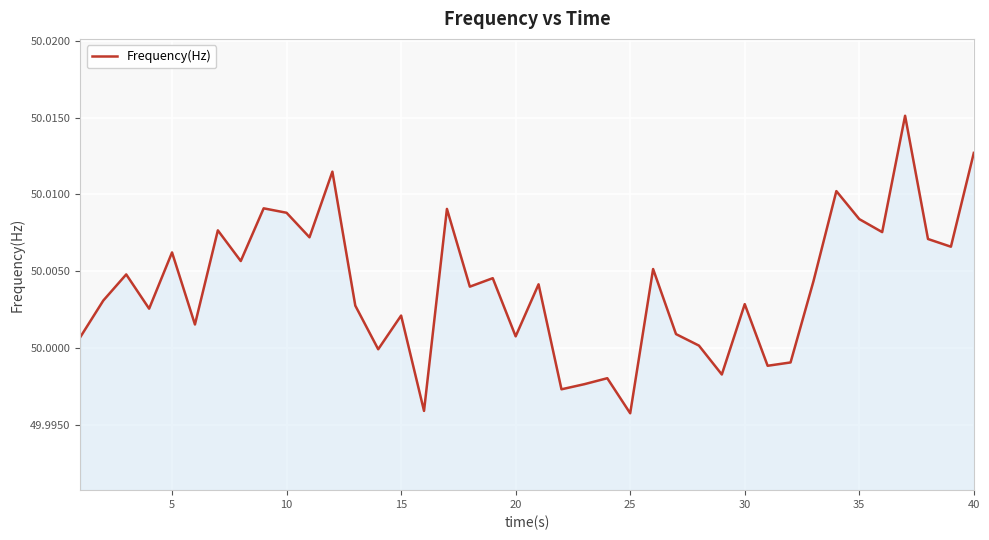

Is this an area chart (filled region under the line)?

Yes